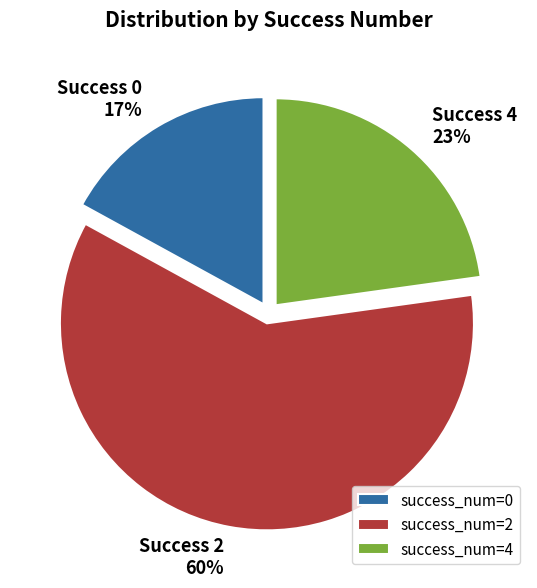

True or false: success_num=0 accounts for 17% of the total.

True